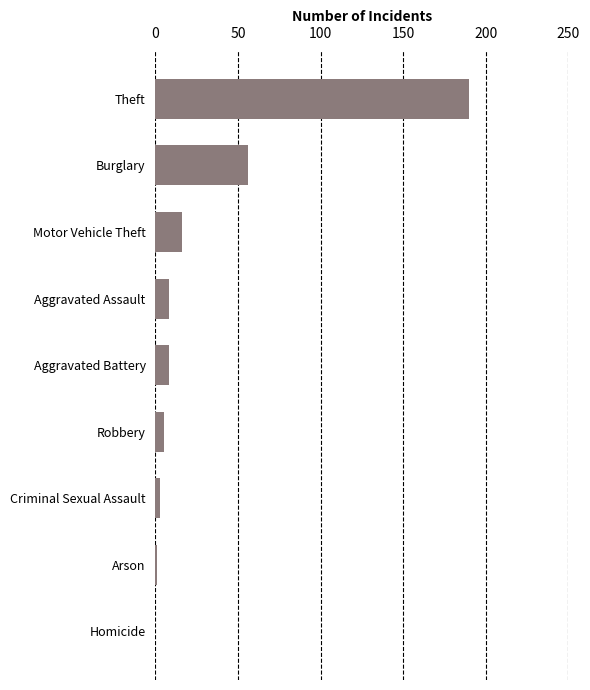

Which has a higher value, Motor Vehicle Theft or Robbery?

Motor Vehicle Theft